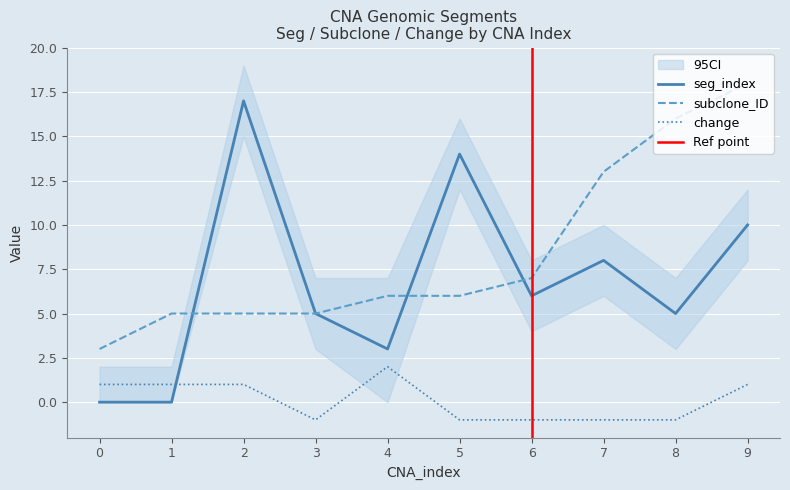

True or false: seg_index has a value of 8 at 7.

True